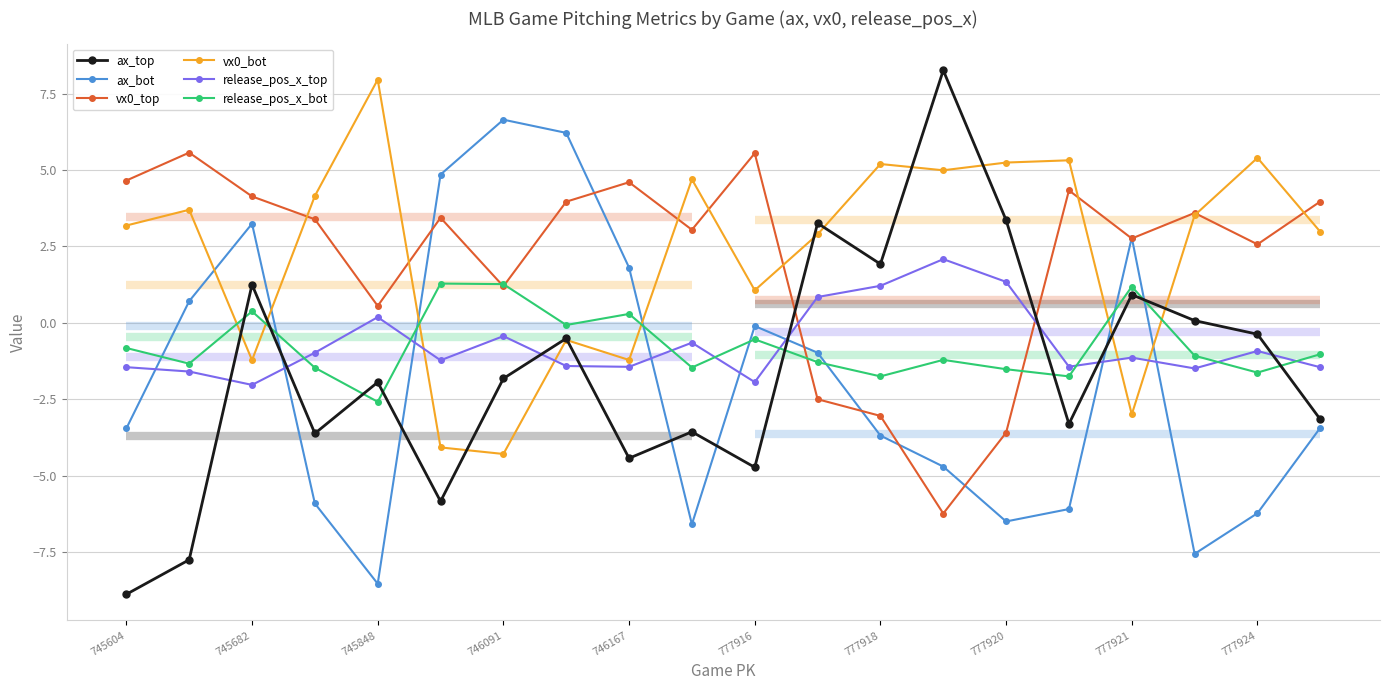

How many positive values does the release_pos_x_top series have?

5